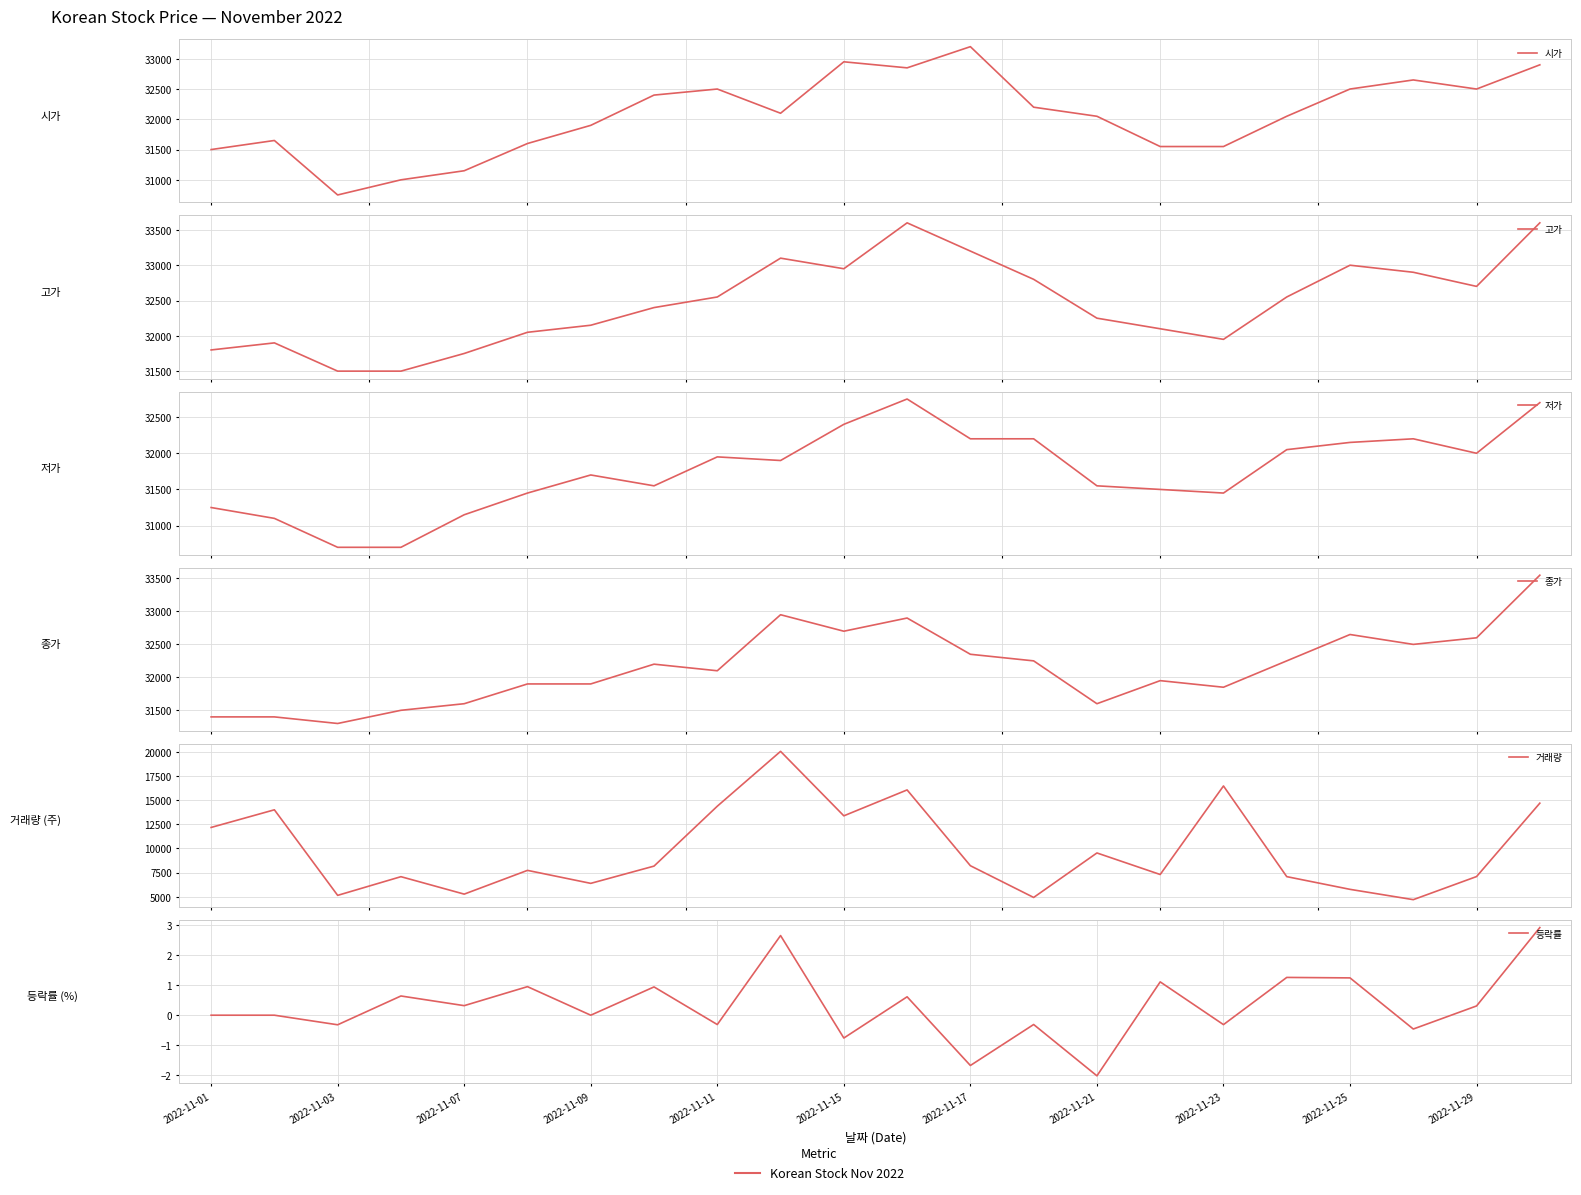

Is the value of 등락률 at 15 greater than the value of 거래량 at 13?

No